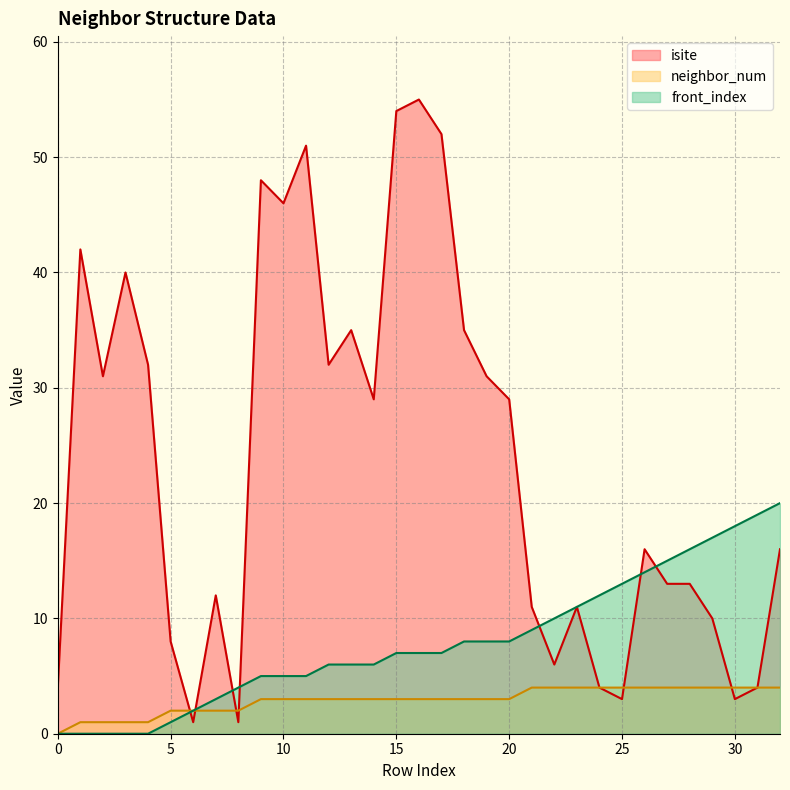

Rank the series at 29 from lowest to highest value.

neighbor_num, isite, front_index